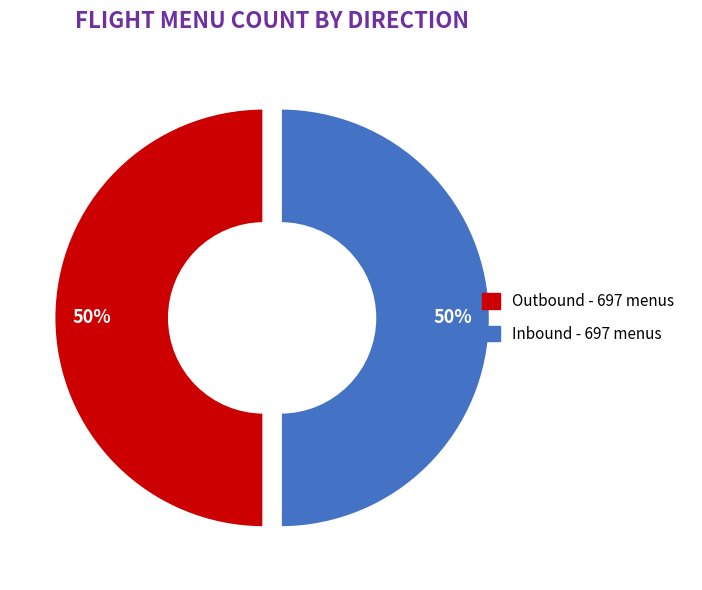

To the nearest percent, what portion does Inbound represent?

50%